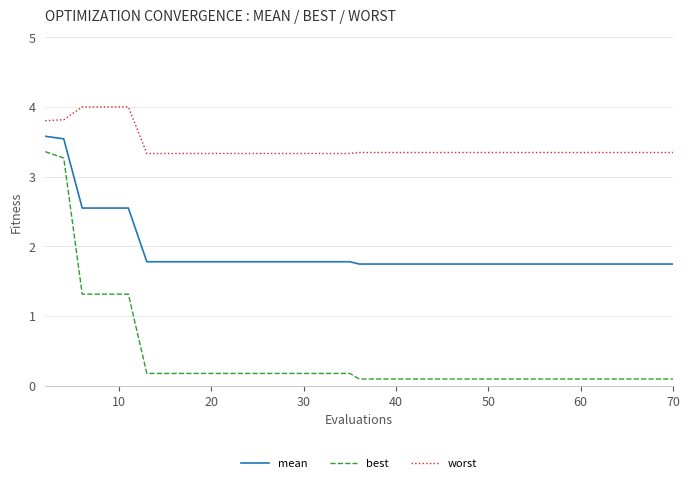

How many lines are shown in the chart?

3